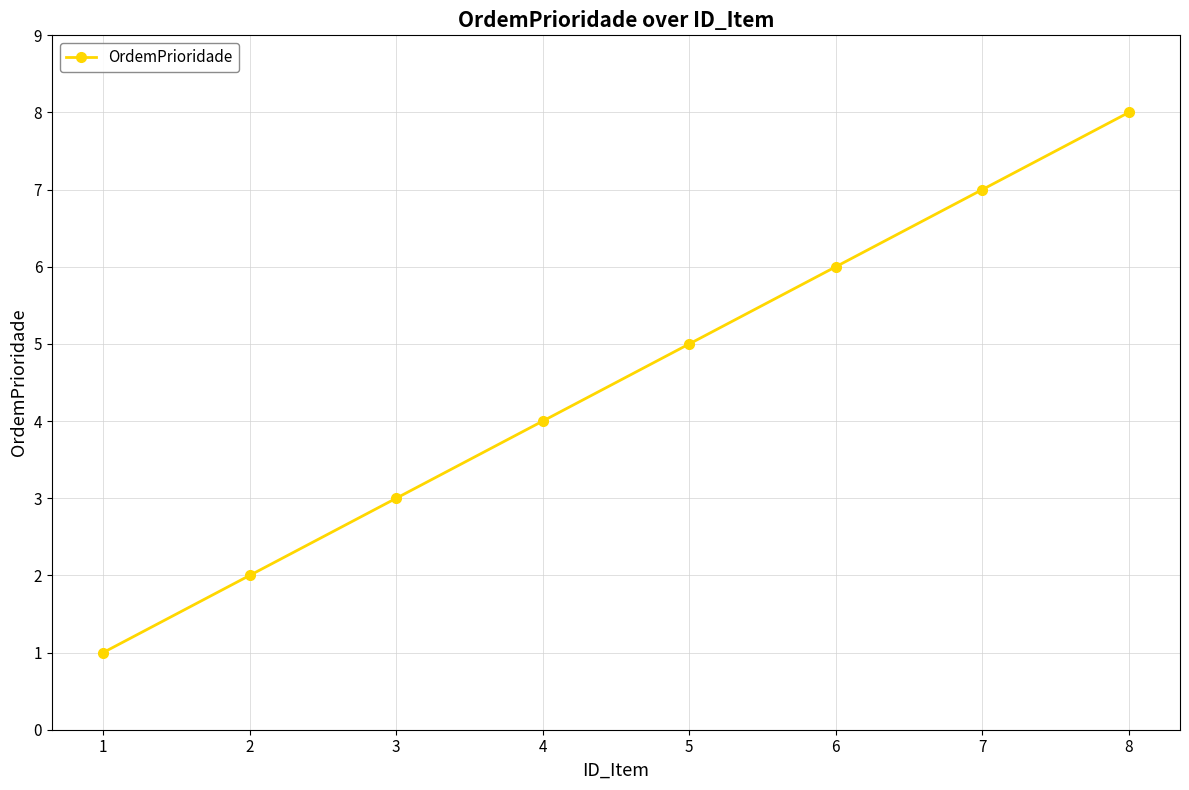

List the labels in order of value, smallest first.

1, 2, 3, 4, 5, 6, 7, 8